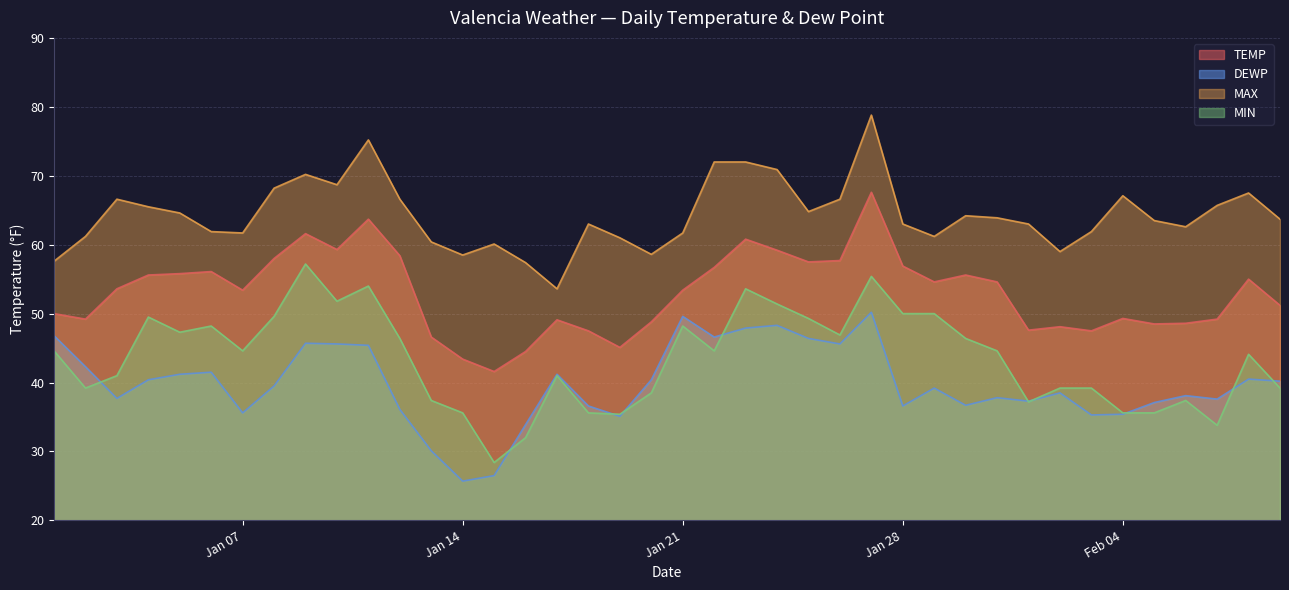

What is the average value of the DEWP series?

39.8